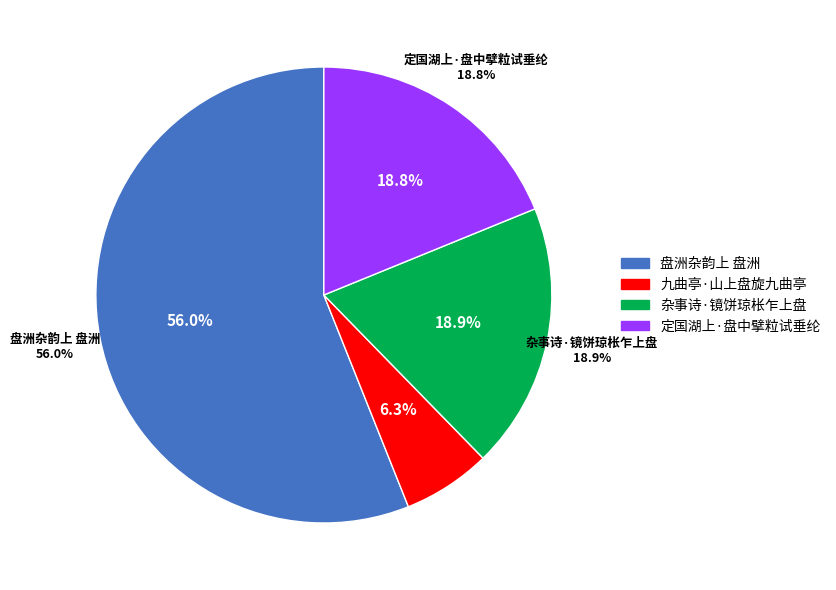

What is the ratio of the value at 盘洲杂韵上 盘洲 to the value at 定国湖上·盘中擘粒试垂纶?

3.0